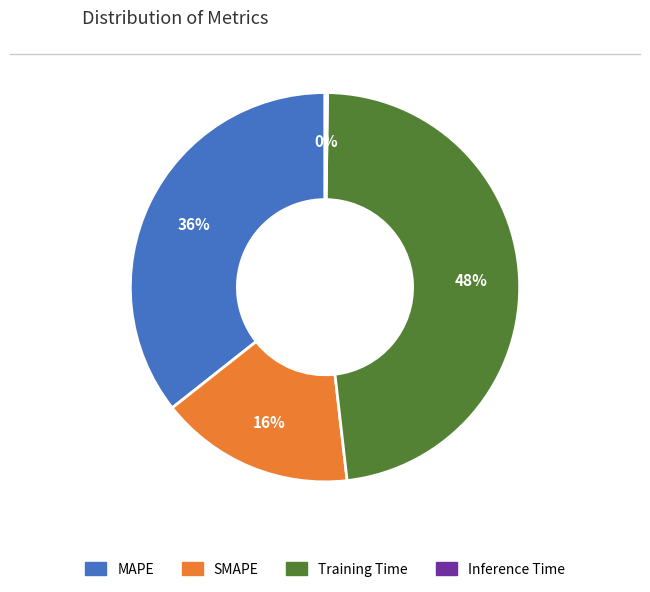

True or false: MAPE accounts for 36% of the total.

True